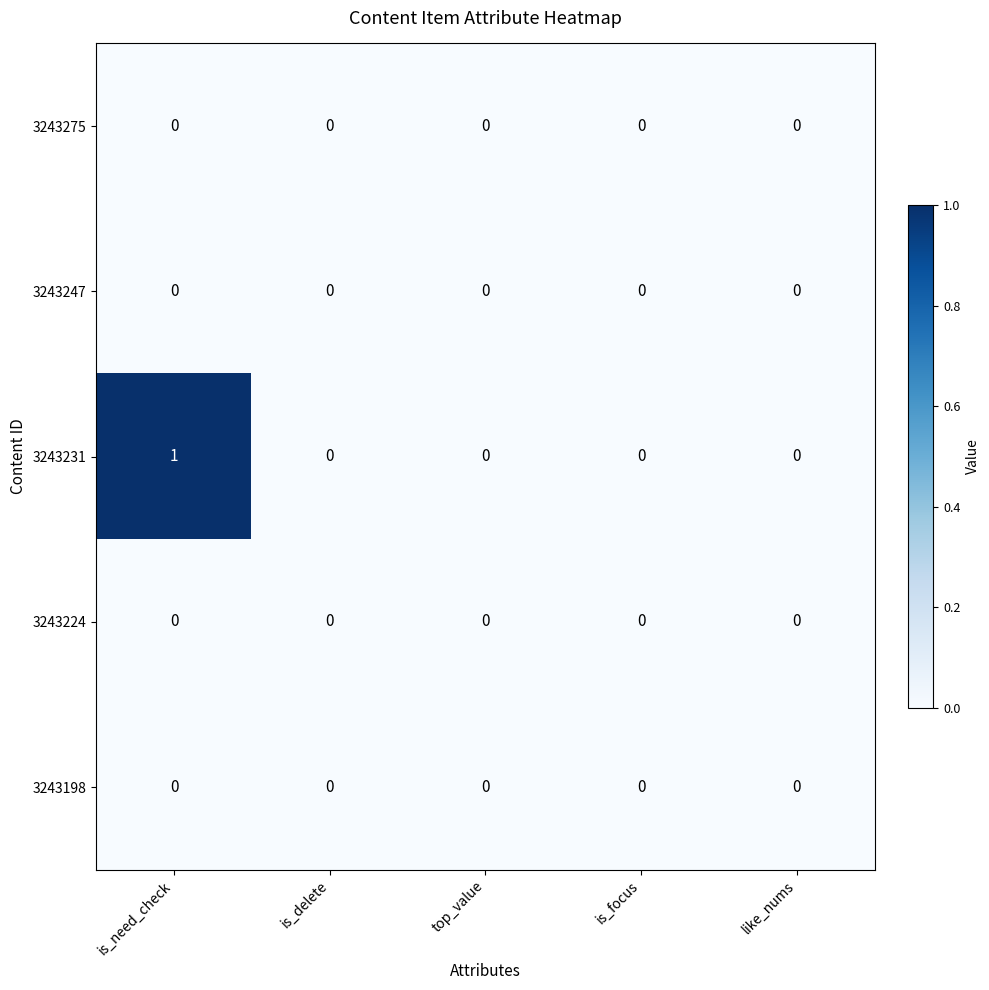

Between is_need_check and is_delete, which series saw the biggest shift?

3243231